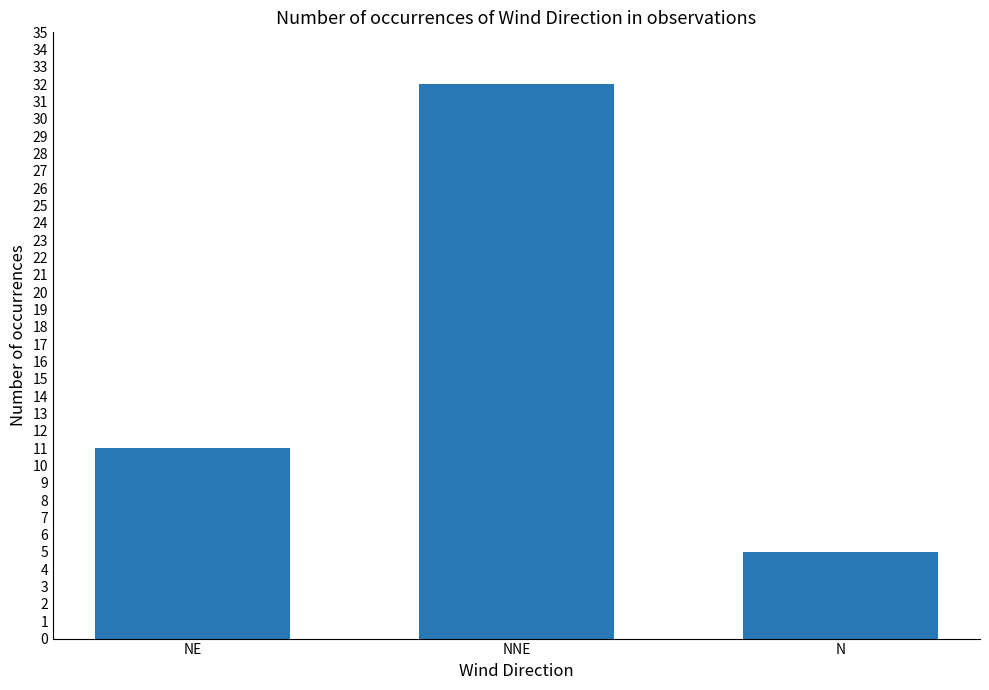

Reading left to right, what are all the values shown in this chart?

11	32	5